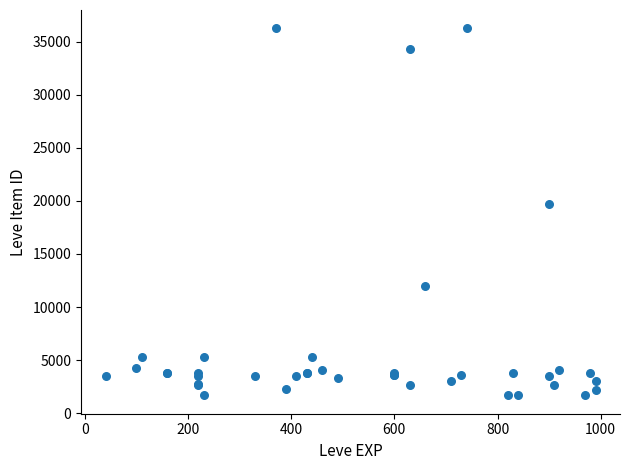

What Y value in the scatter plot is closest to 18967?

19744